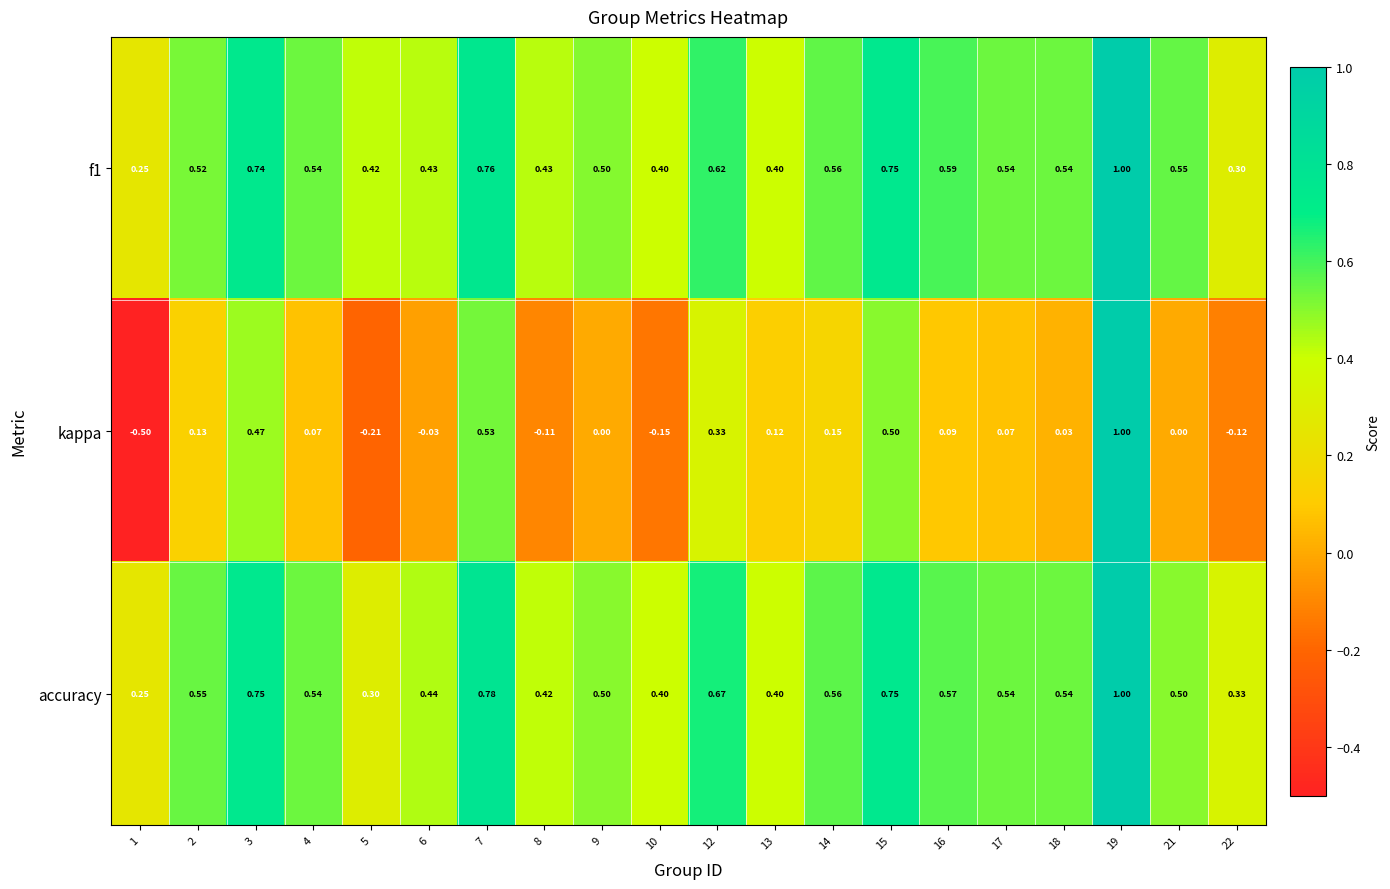

Is the value of kappa at 17 greater than the value of accuracy at 21?

No